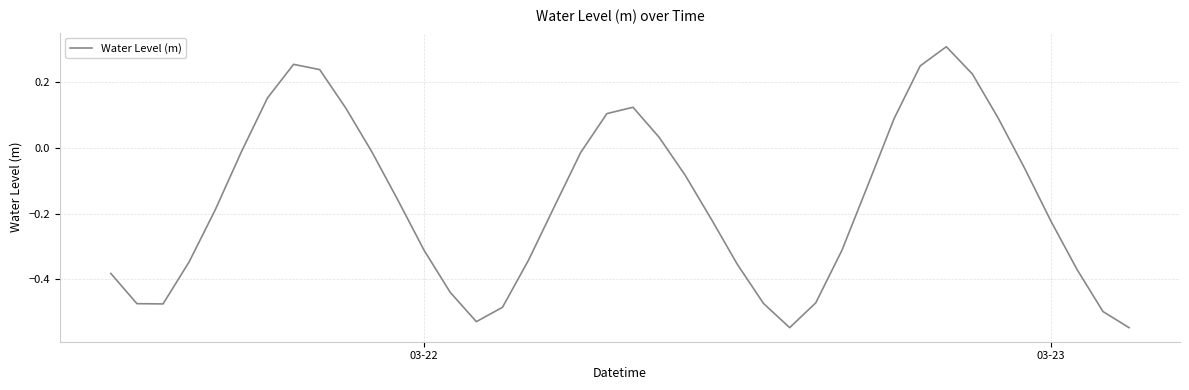

How many values are below zero?

28